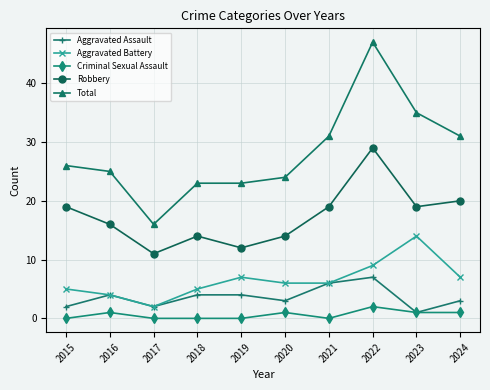

Which series has the largest total across all categories?

Total